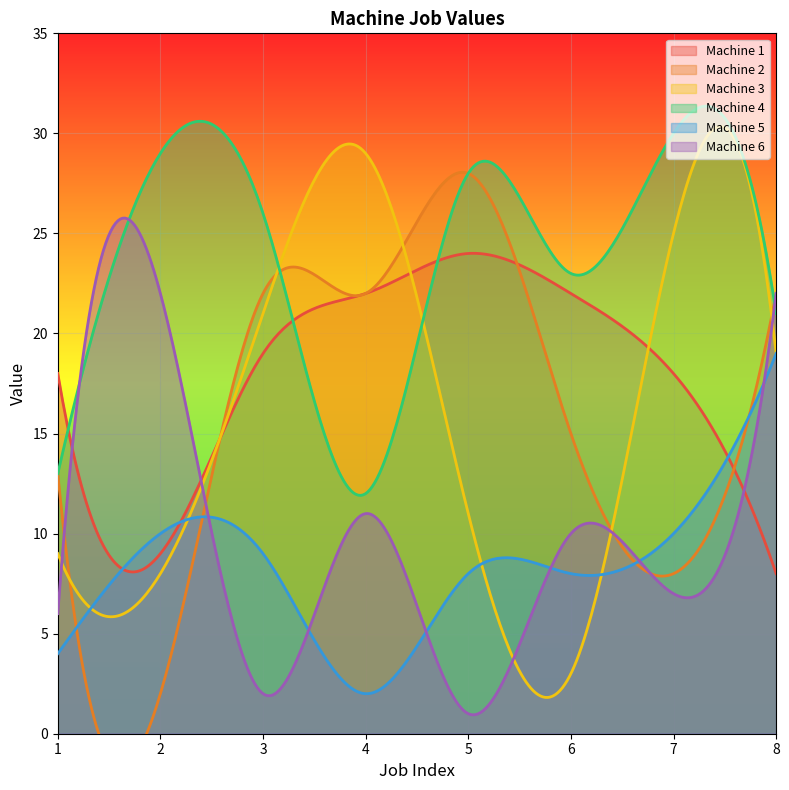

What is the value of the Machine 3 point at the 4th from the left?

29